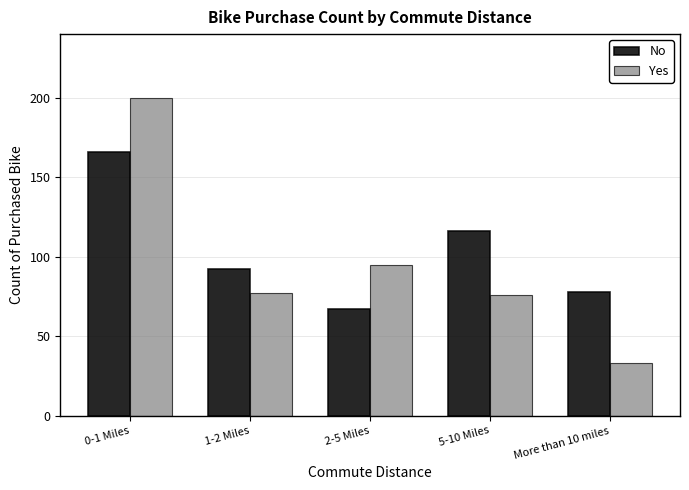

Reading left to right, what are all the values shown in this chart?

No: 166	92	67	116	78
Yes: 200	77	95	76	33